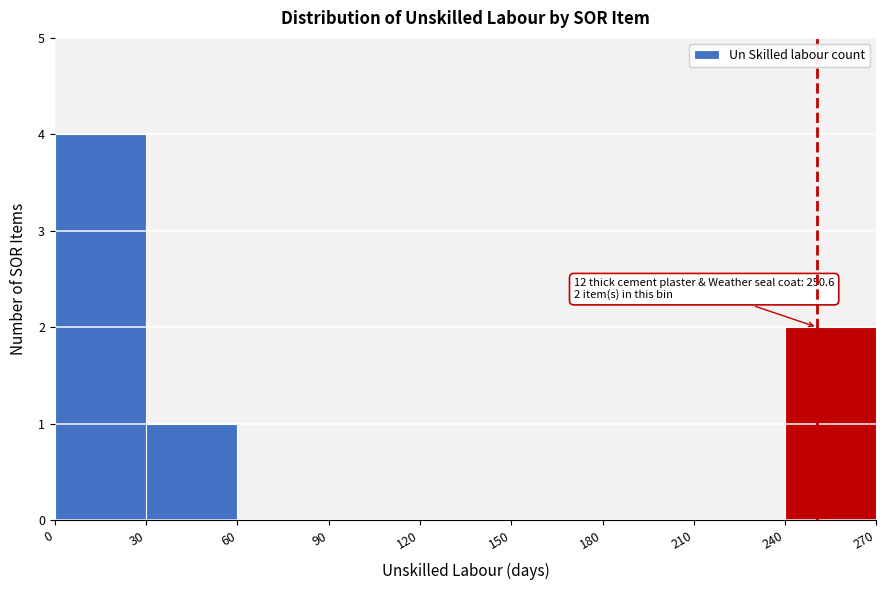

Over which range of the x-axis is the bar tallest?

0 to 30